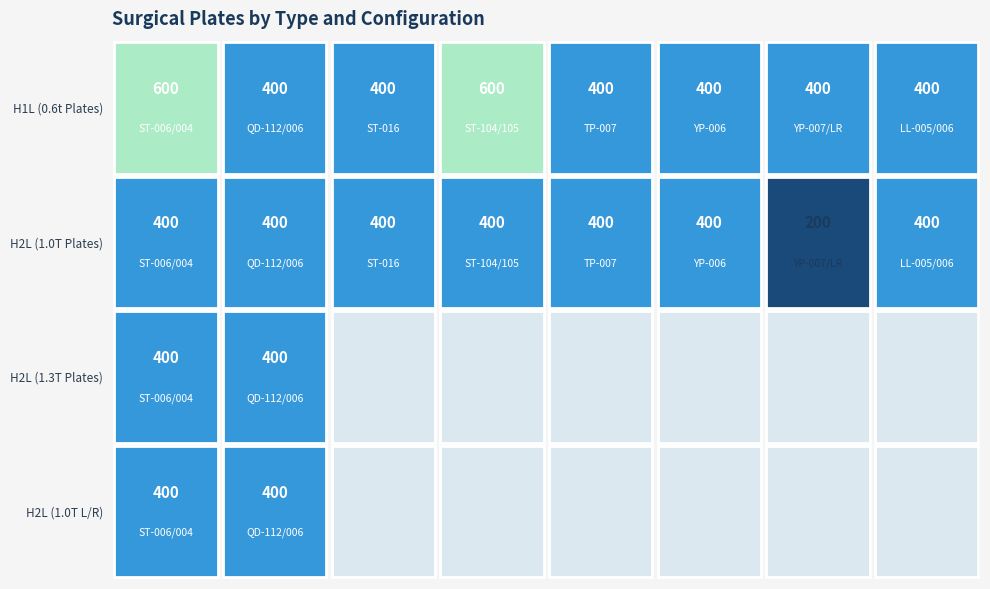

At how many categories does at least one series exceed 527?

2